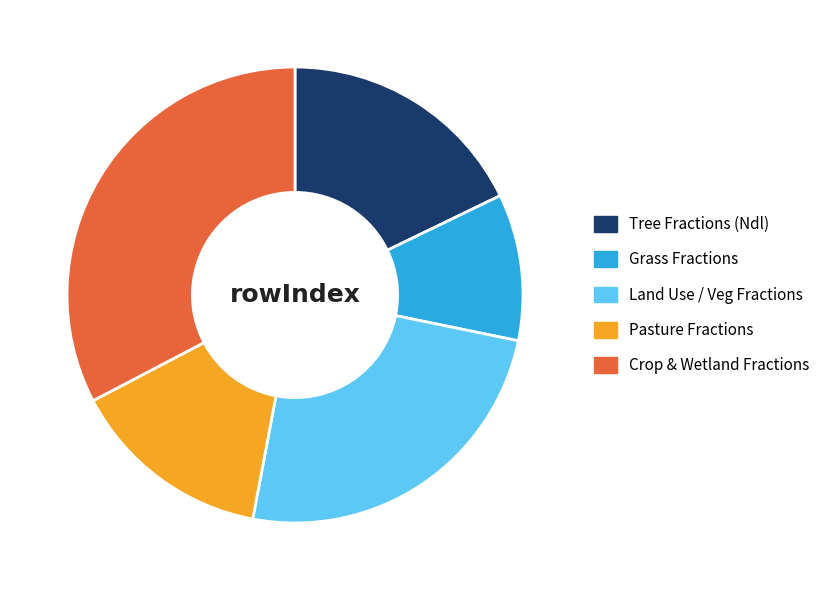

True or false: Grass Fractions accounts for 10% of the total.

True